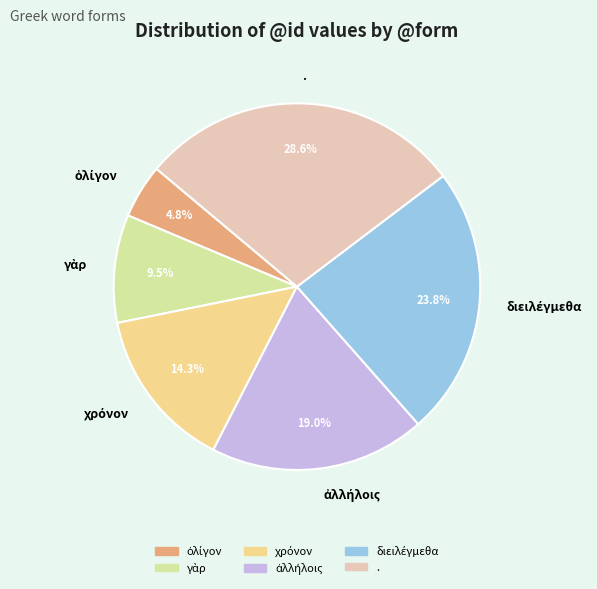

To the nearest percent, what is the difference between the largest and smallest slice percentages?

24%